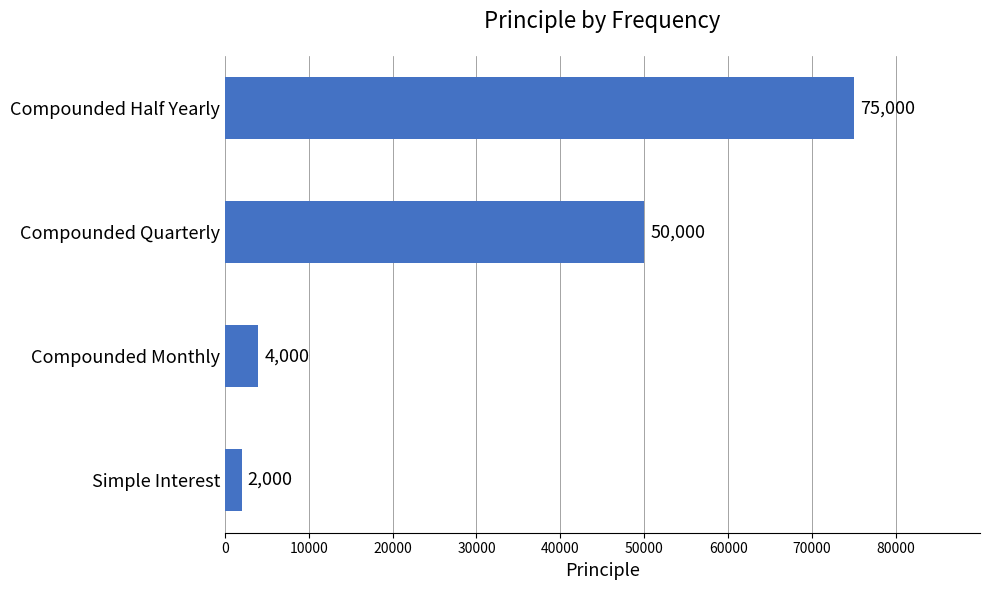

Reading bottom to top, list all the values displayed in this chart.

Simple Interest=2000	Compounded Monthly=4000	Compounded Quarterly=50000	Compounded Half Yearly=75000